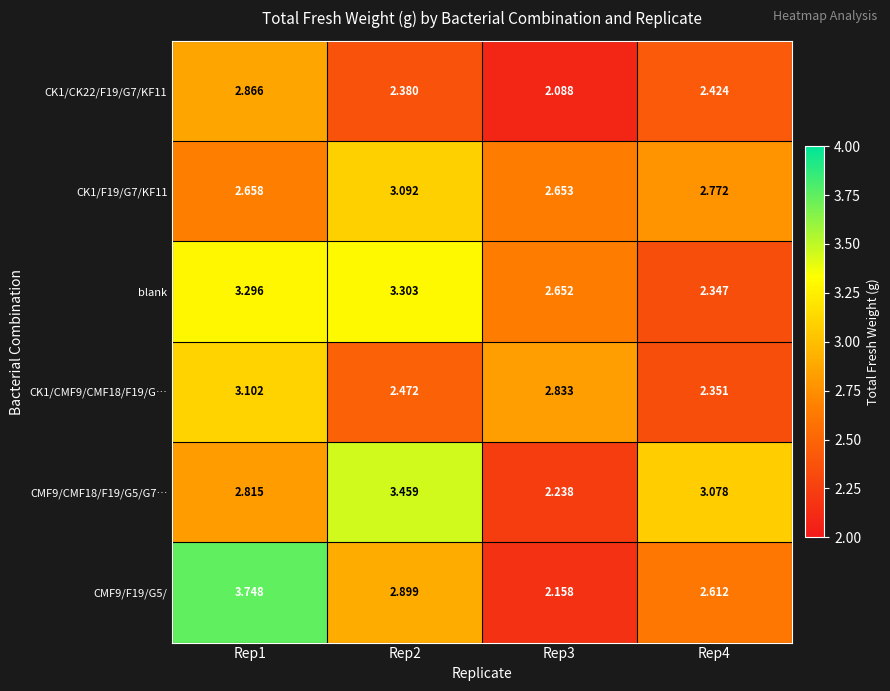

Which series has the largest total across all categories?

blank